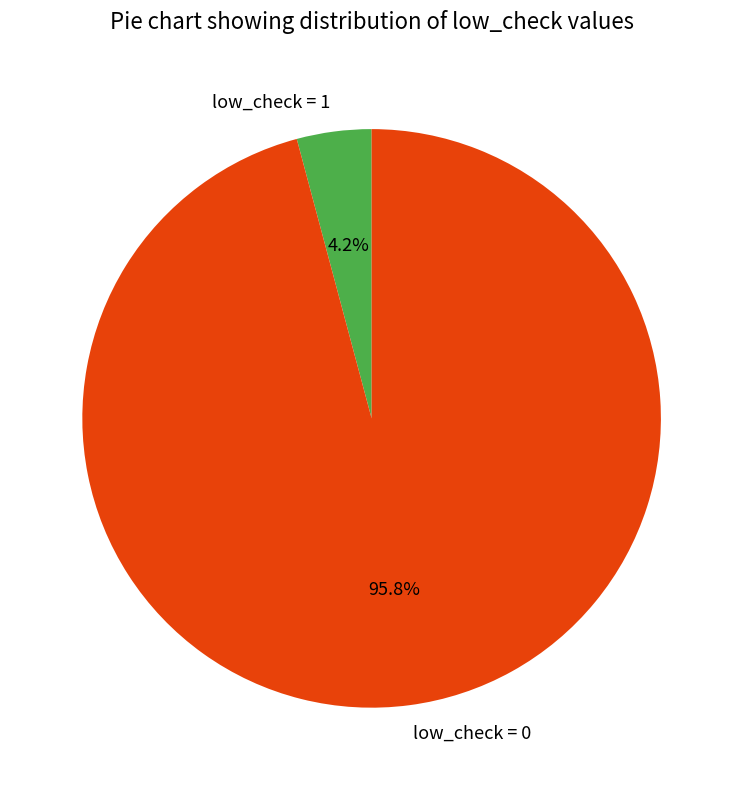

Is low_check = 0 the majority of the pie?

Yes